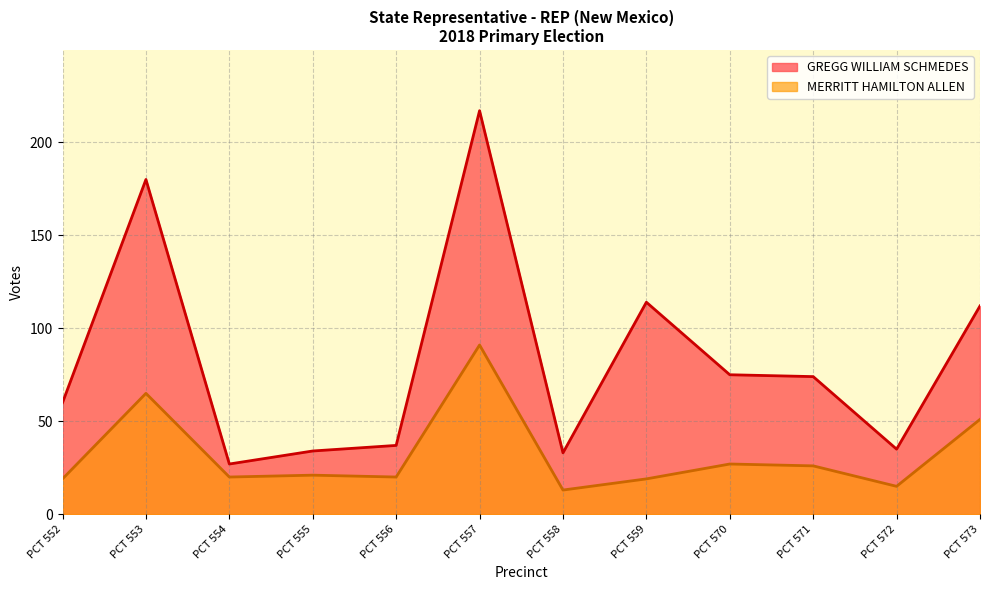

True or false: GREGG WILLIAM SCHMEDES has more than 0 points higher than both neighbors.

True